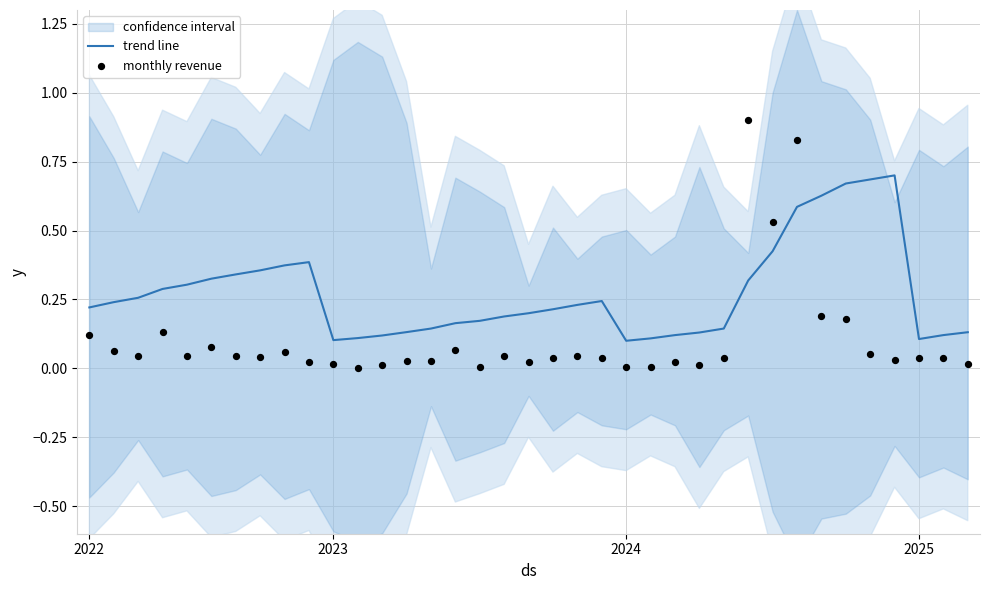

The value of trend line at 2024 is 0.1. True or false?

True